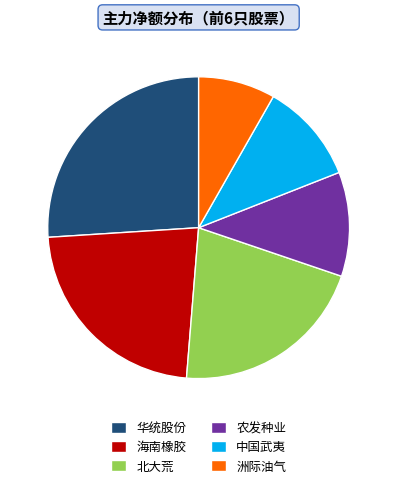

Is the sum of 中国武夷 and 洲际油气 greater than half?

No